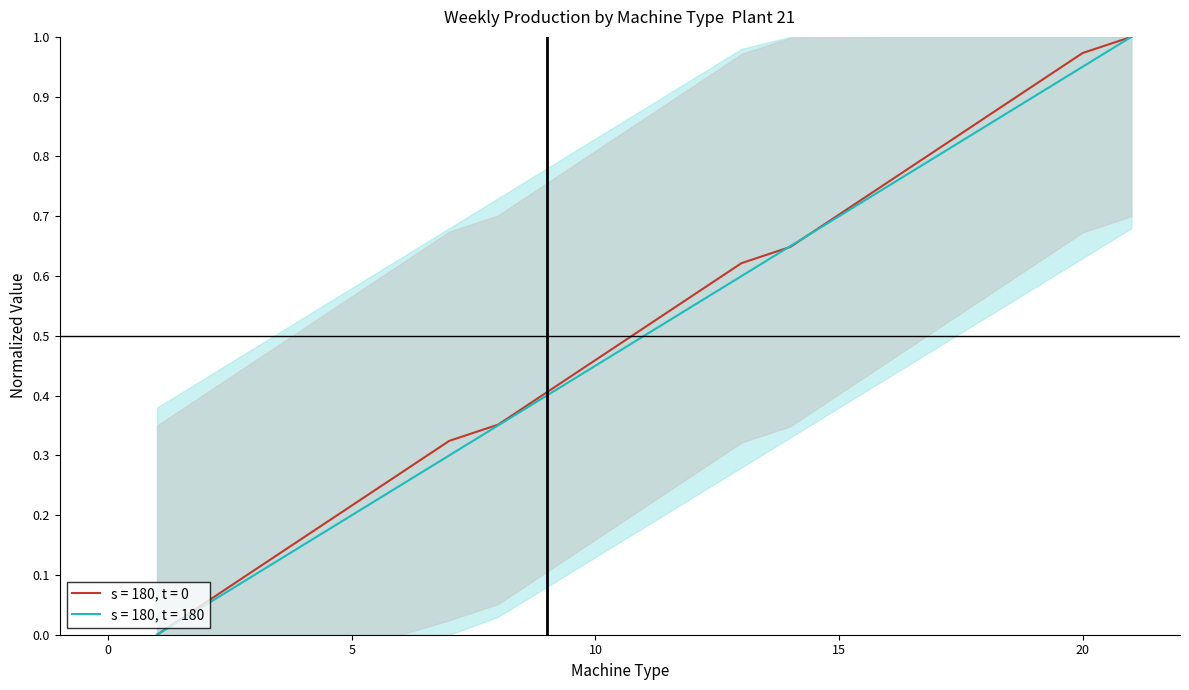

What is the maximum value for Weekly_Production_21?

1.0